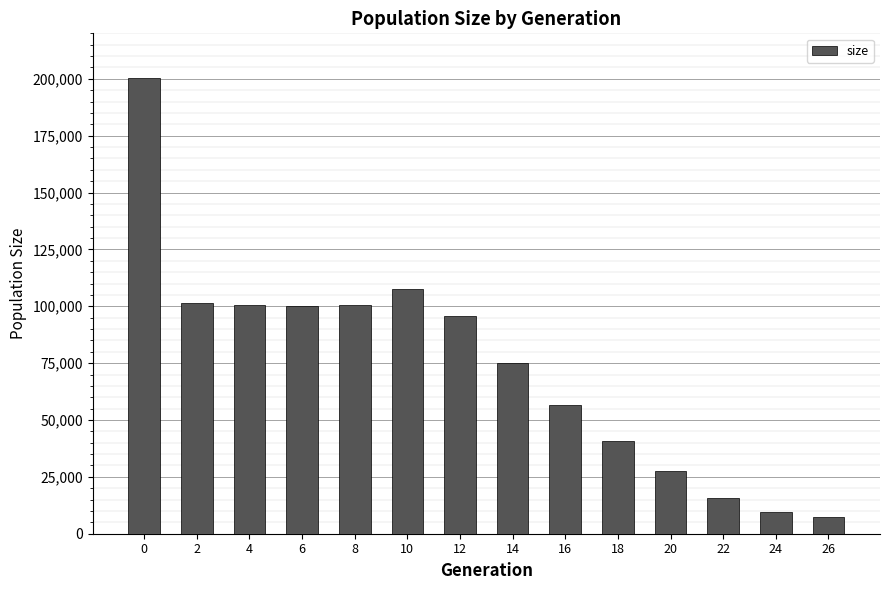

The value at 0 is 200559. True or false?

True